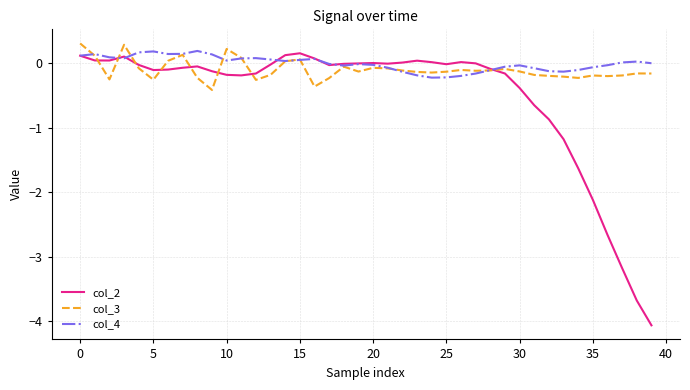

Which series has the largest range (max minus min)?

col_2